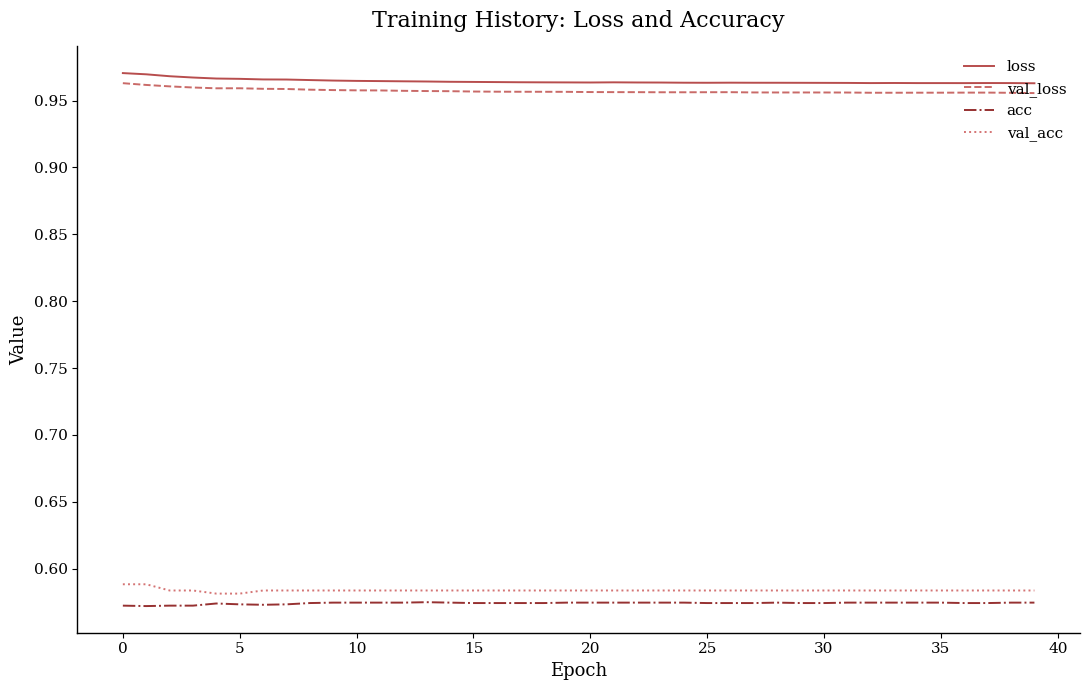

True or false: val_acc and val_loss intersect in this chart.

False